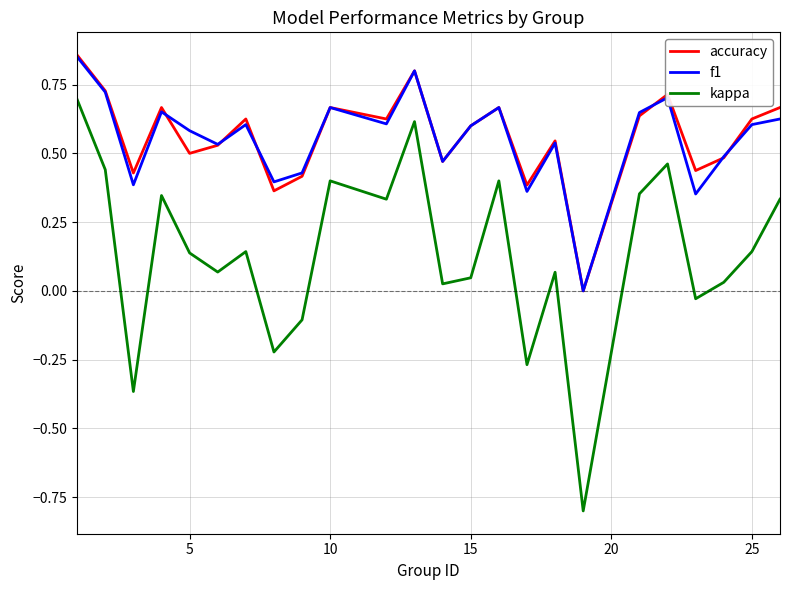

True or false: accuracy and kappa intersect in this chart.

False